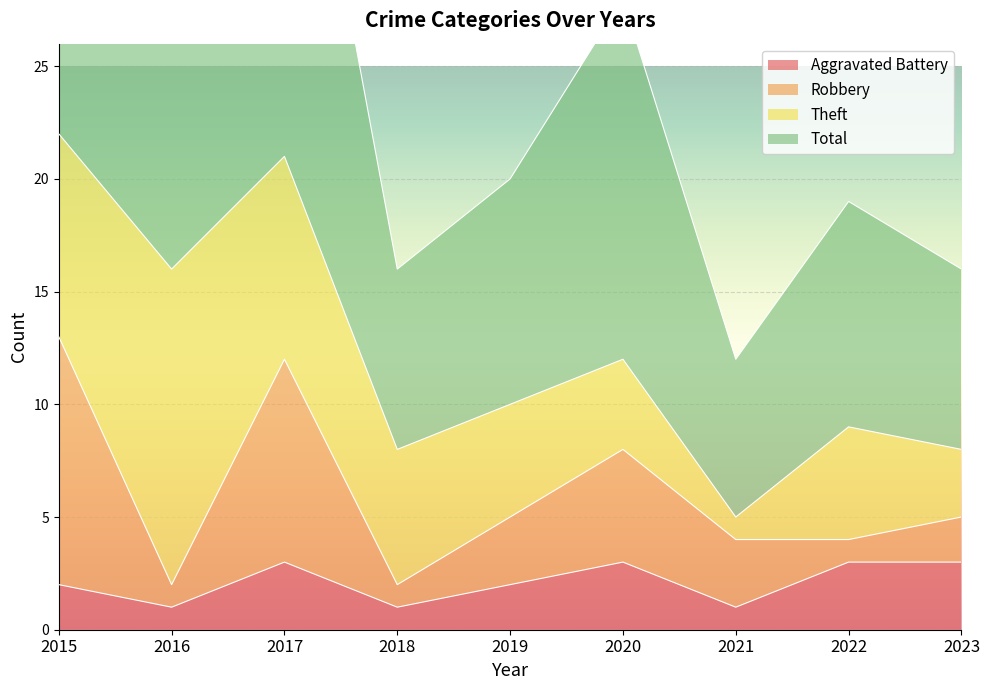

Which series has the largest total across all categories?

Total